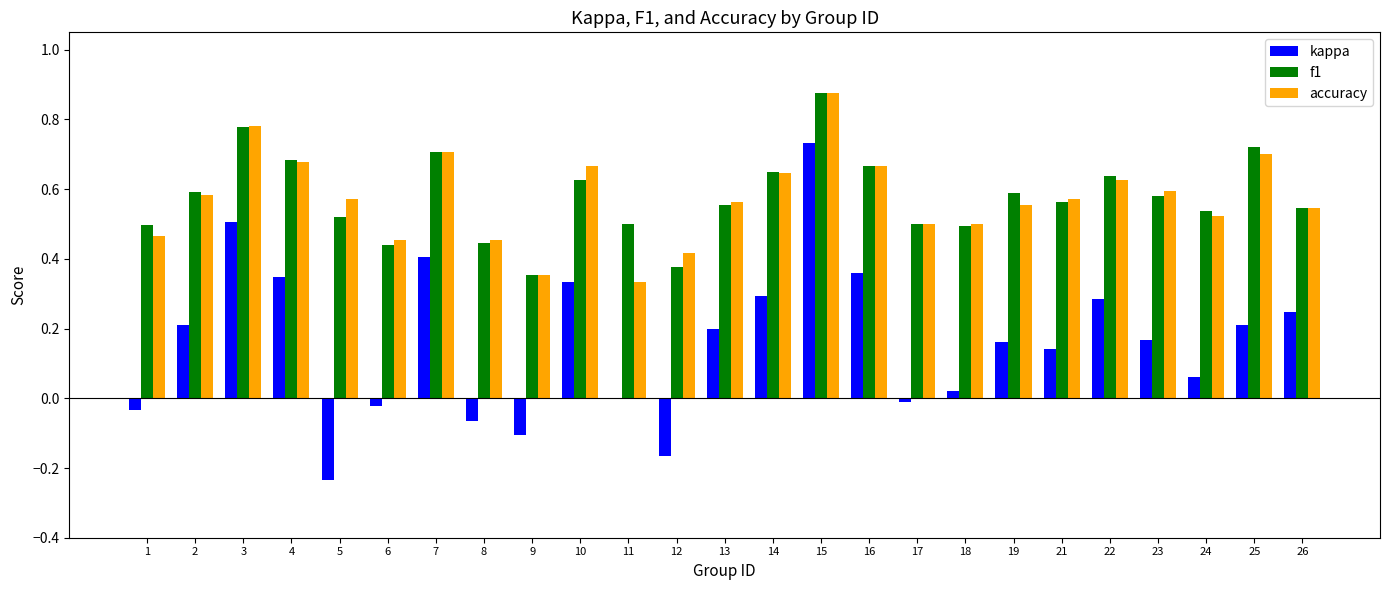

At which category is the sum across all series the highest?

15